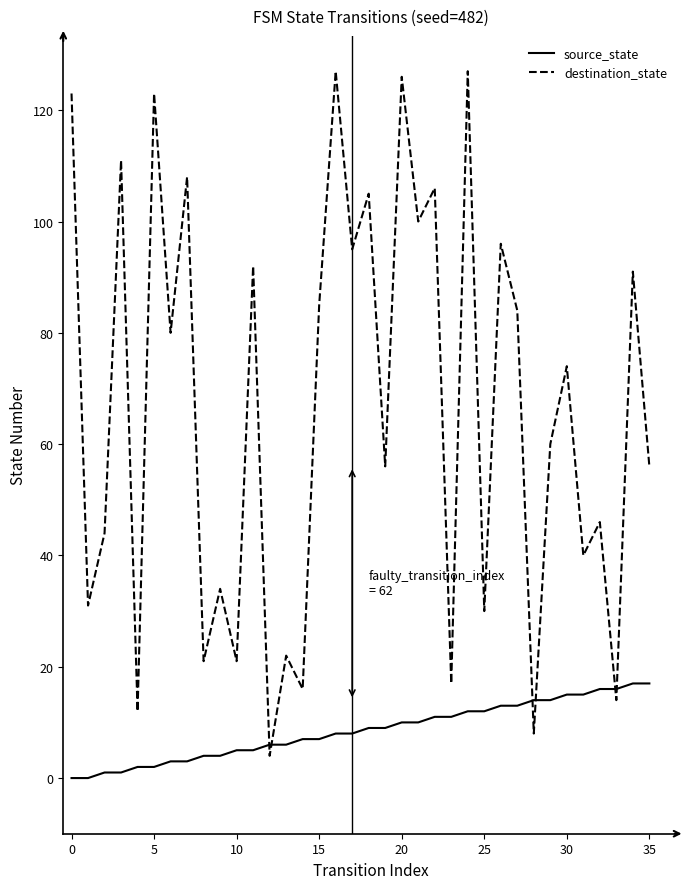

Which series has the largest total across all categories?

destination_state